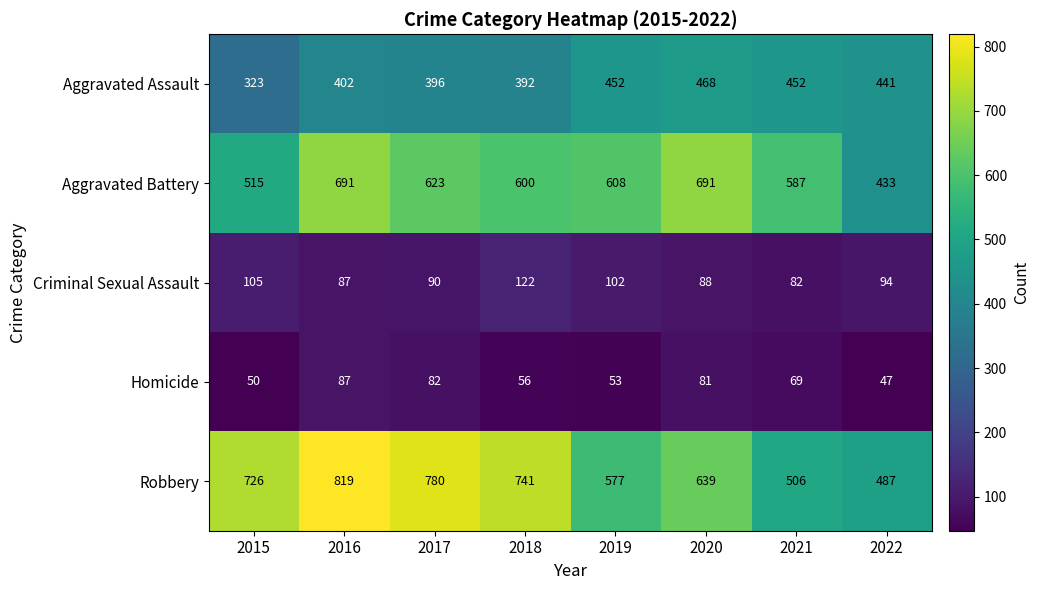

What is the sum of the Aggravated Assault values at 2019 and 2020?

920